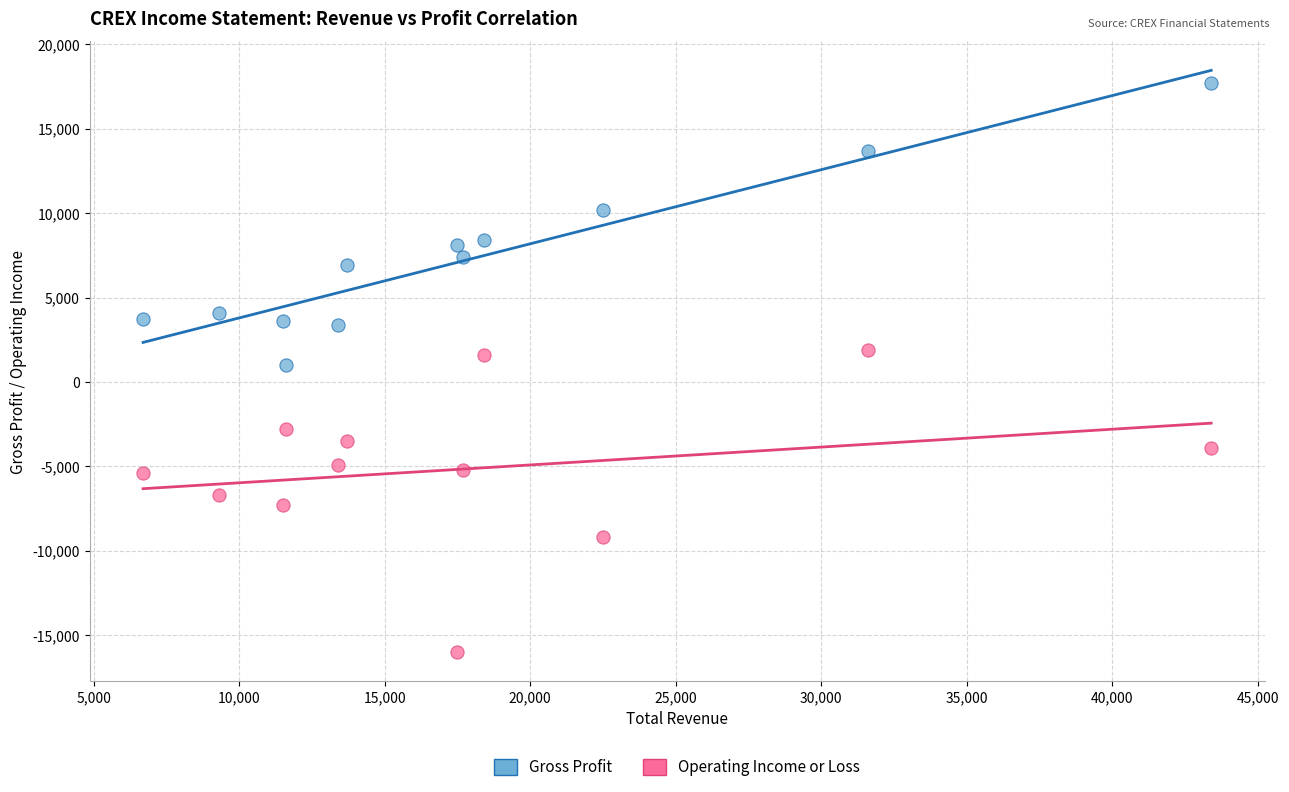

Across all data points, what is the range of Y values (max minus min)?

33700